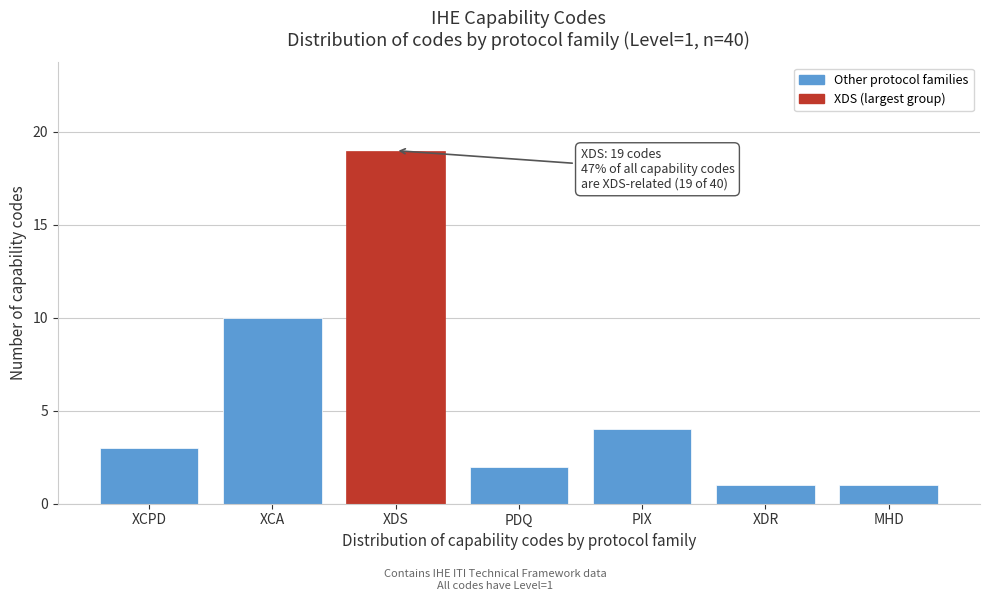

Reading left to right, list all the values displayed in this chart.

XCPD=3	XCA=10	XDS=19	PDQ=2	PIX=4	XDR=1	MHD=1